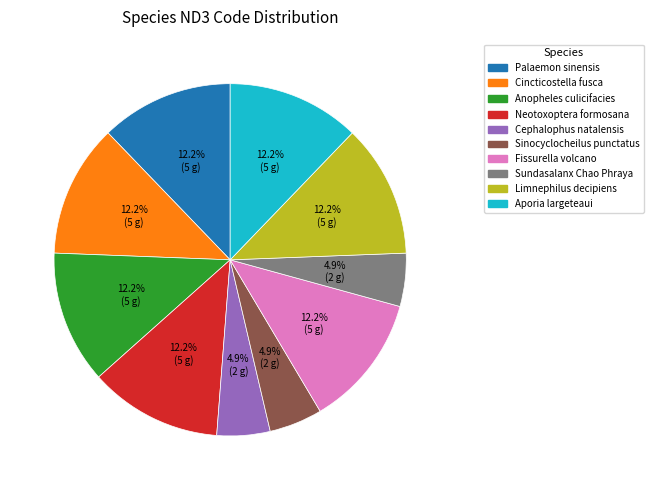

To the nearest percent, what is the difference between the largest and smallest slice percentages?

7%